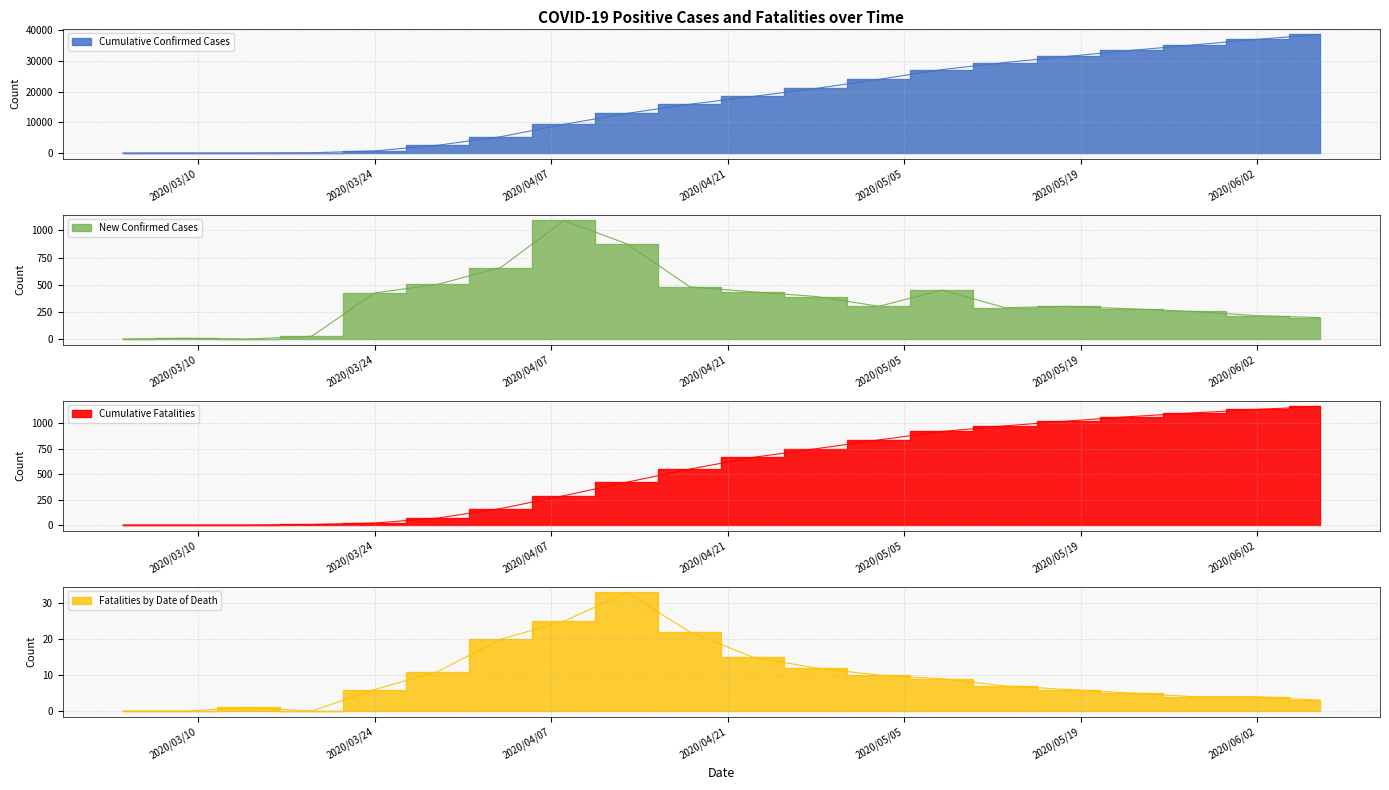

Between 2020/03/14 and 2020/04/28, which series saw the biggest shift?

Cumulative Confirmed Cases